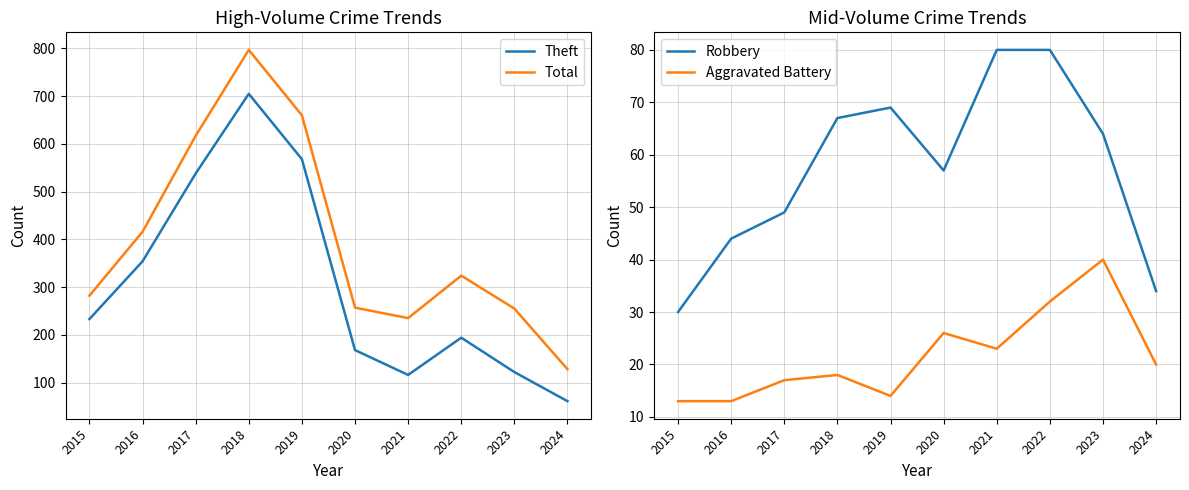

Where is the first local minimum for Theft?

2021